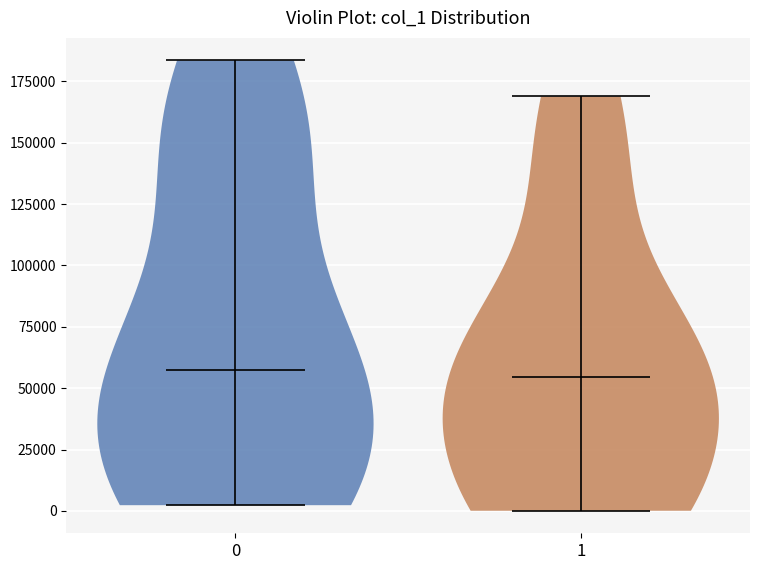

Reading left to right, read every violin against the y-axis: where its median line is, and the lowest and highest points it reaches. The values are not printed on the chart, so give them approximately, as read against the axis.

0: median line 55000, lowest point 0, highest point 185000
1: median line 55000, lowest point 0, highest point 170000